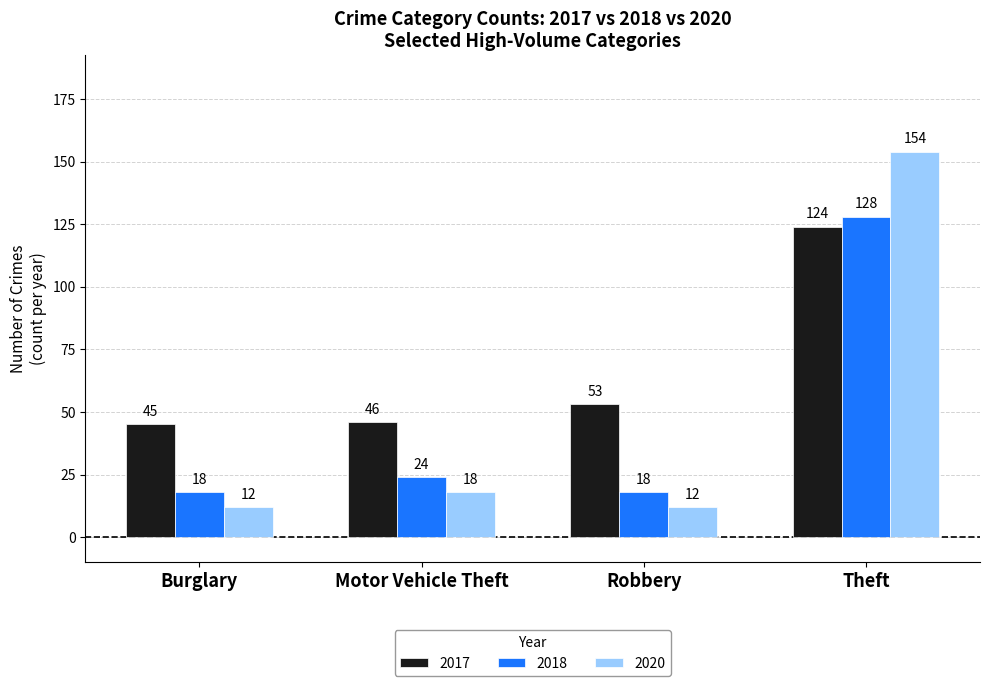

What is the value of the 2018 bar at the 2nd from the left?

24